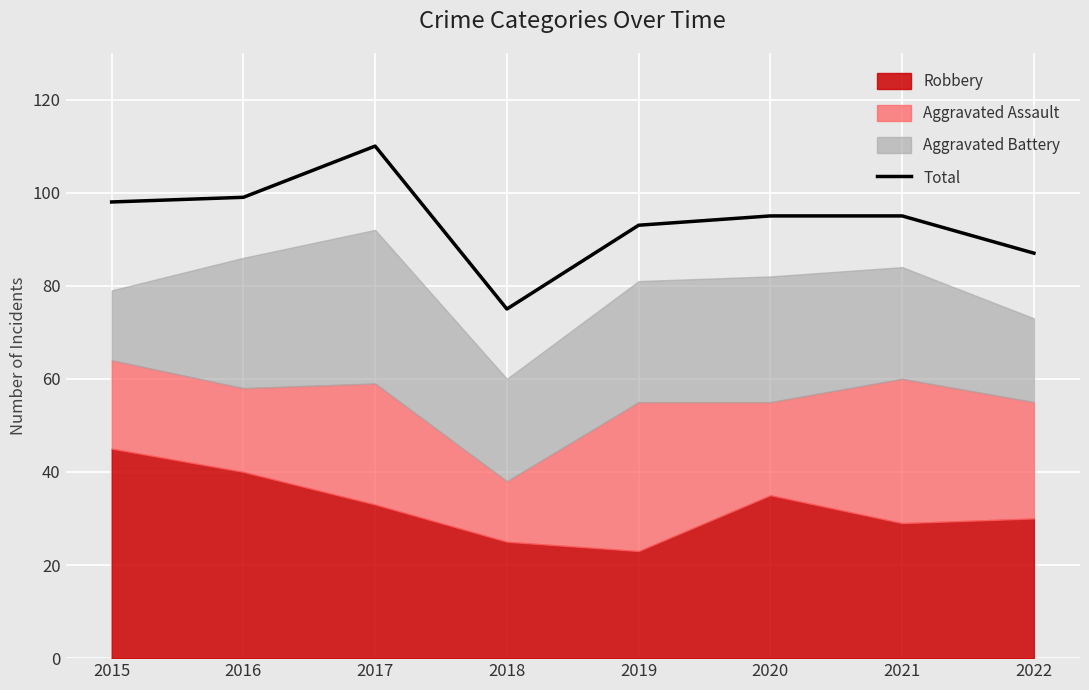

Reading left to right, what are all the values shown in this chart?

2015=98	2016=99	2017=110	2018=75	2019=93	2020=95	2021=95	2022=87